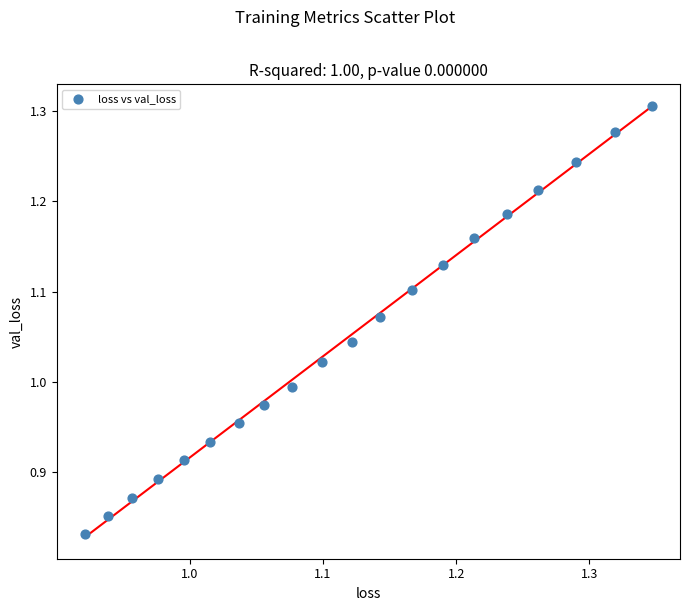

What is the range of Y values (max minus min)?

0.5